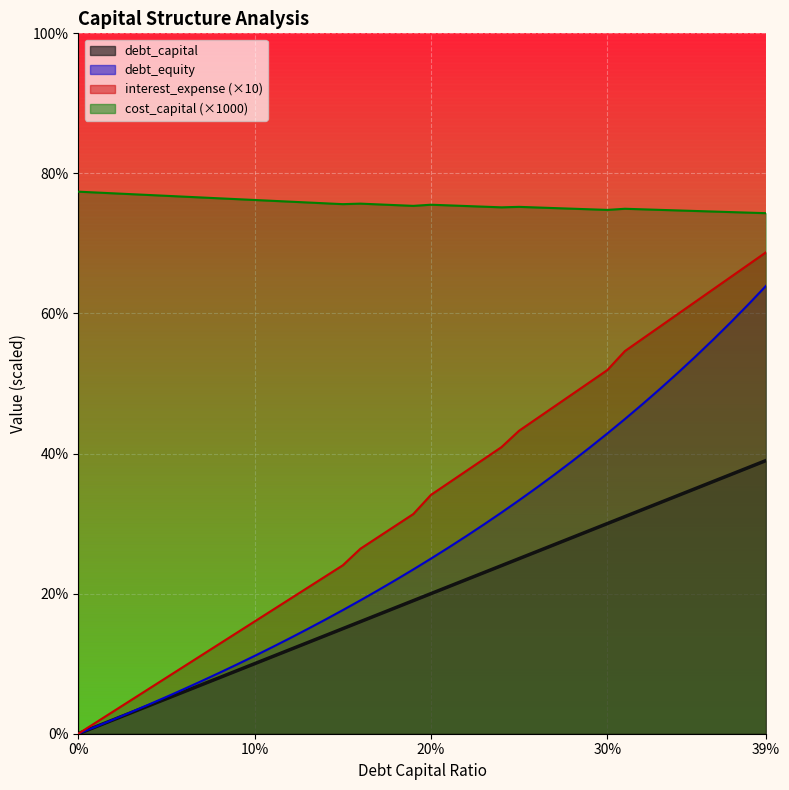

At 0.11, list the series in order from smallest to largest.

debt_capital, debt_equity, interest_expense, cost_capital